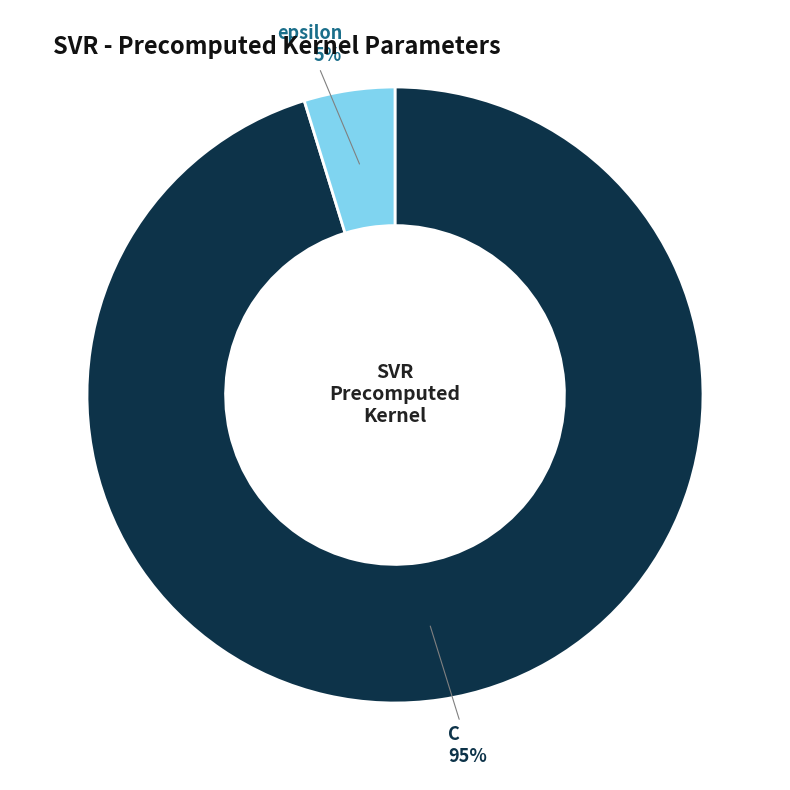

Count the number of slices in the pie.

2